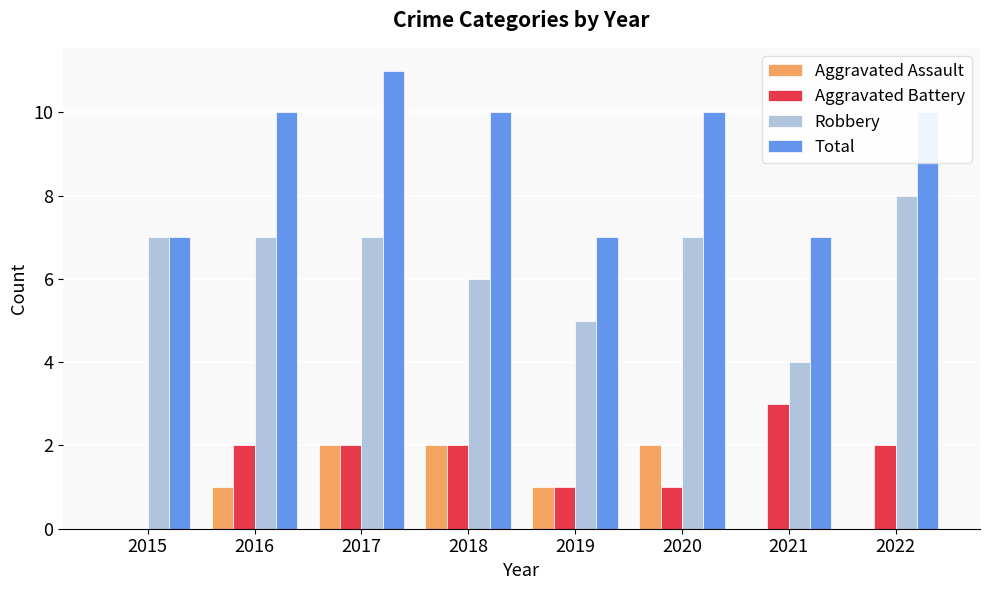

What is the average value of the Aggravated Battery series?

2